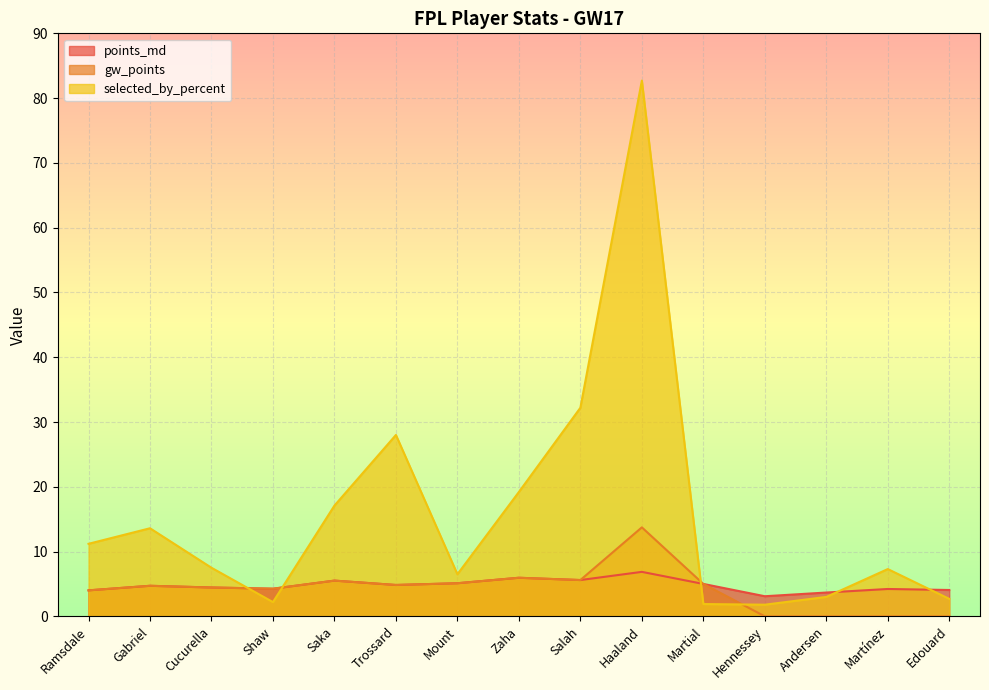

Is it true that points_md equals 2.1 at Salah?

False